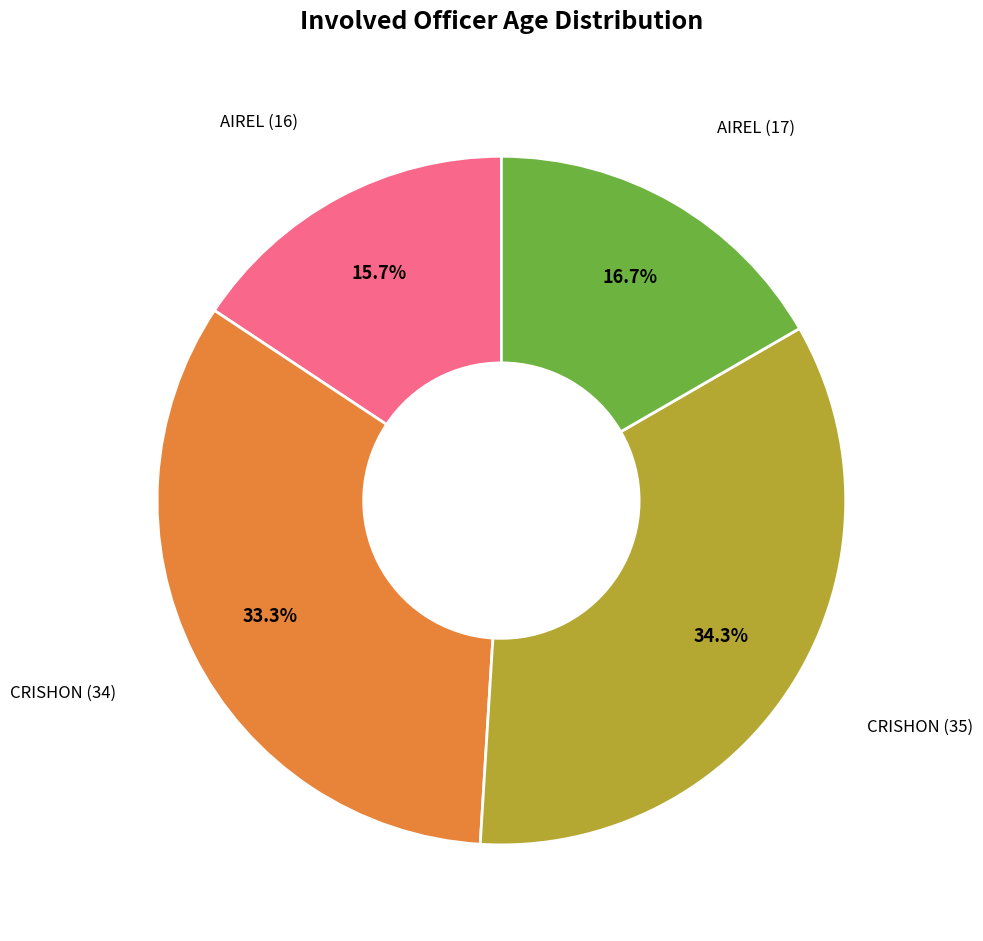

To the nearest percent, what is the difference between the largest and smallest slice percentages?

19%